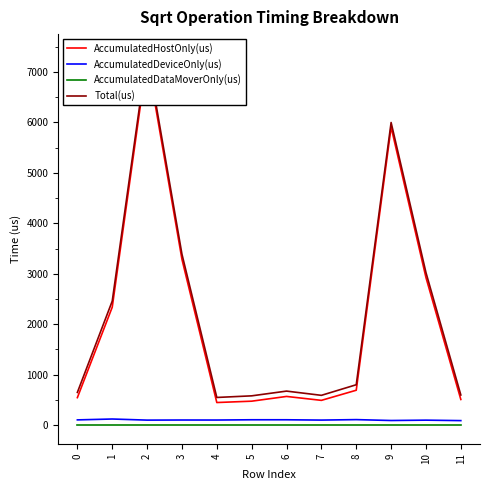

What are all the series names shown in the legend?

AccumulatedHostOnly(us), AccumulatedDeviceOnly(us), AccumulatedDataMoverOnly(us), Total(us)